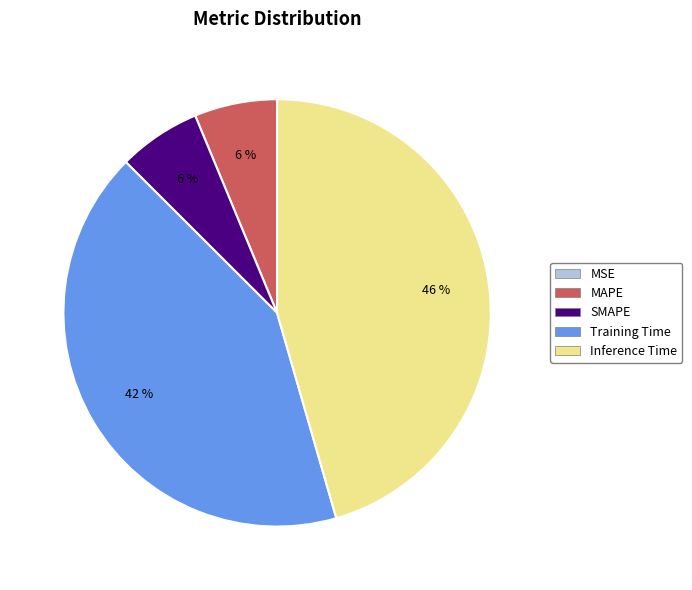

Is there a majority slice in this chart?

No